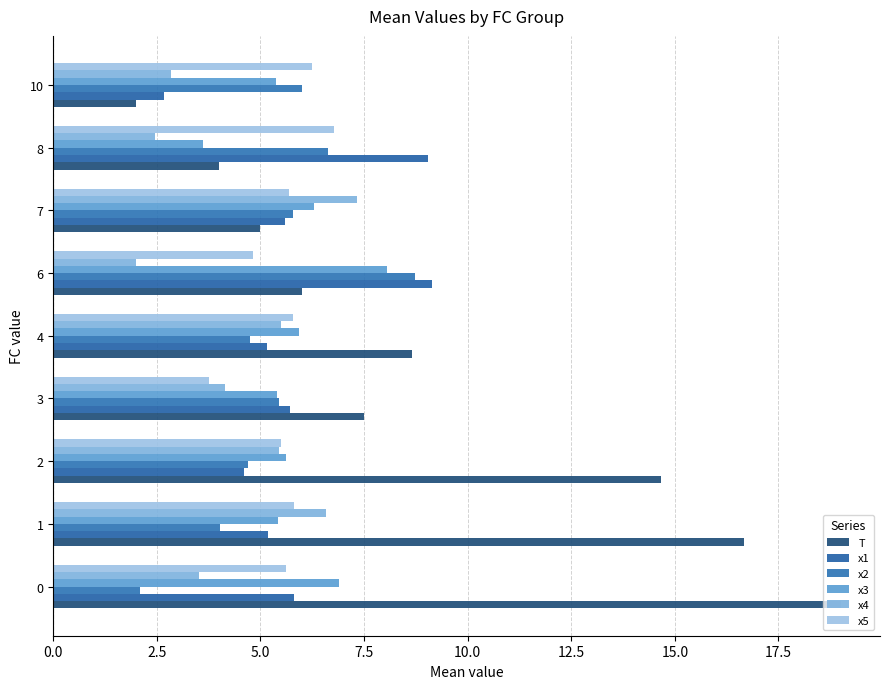

How many categories are shown in the chart?

9